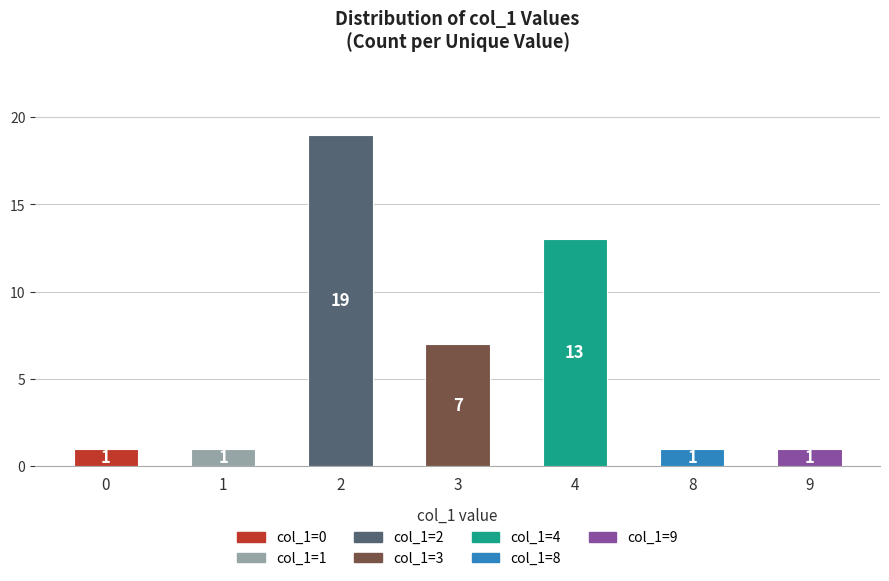

What is the value of the 6th bar from the left?

1